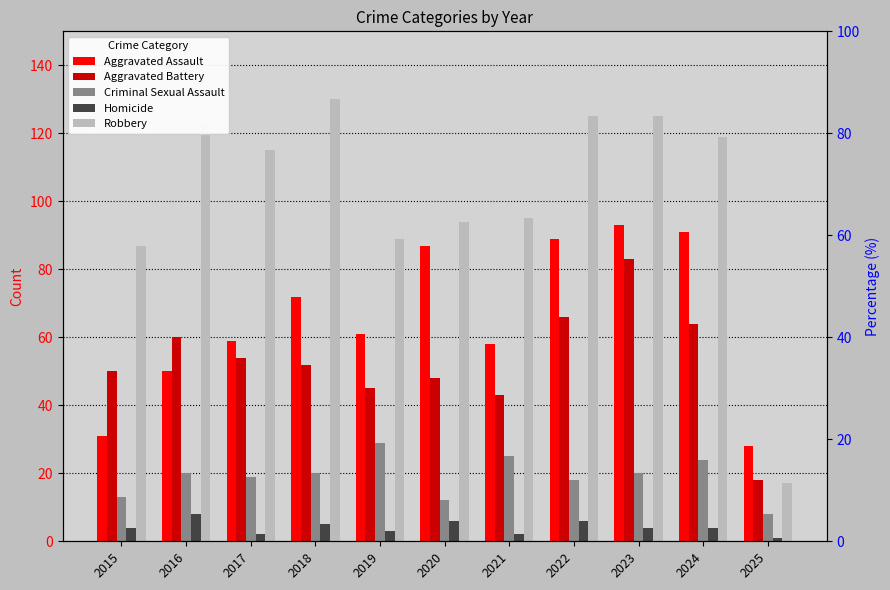

What is the approximate value of Homicide at 2017?

2